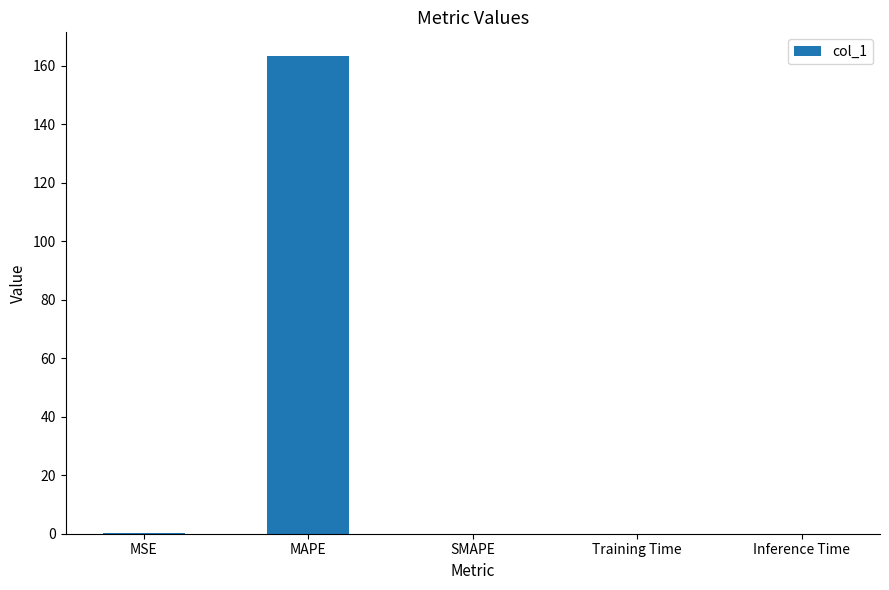

What is the approximate value at MAPE?

163.3